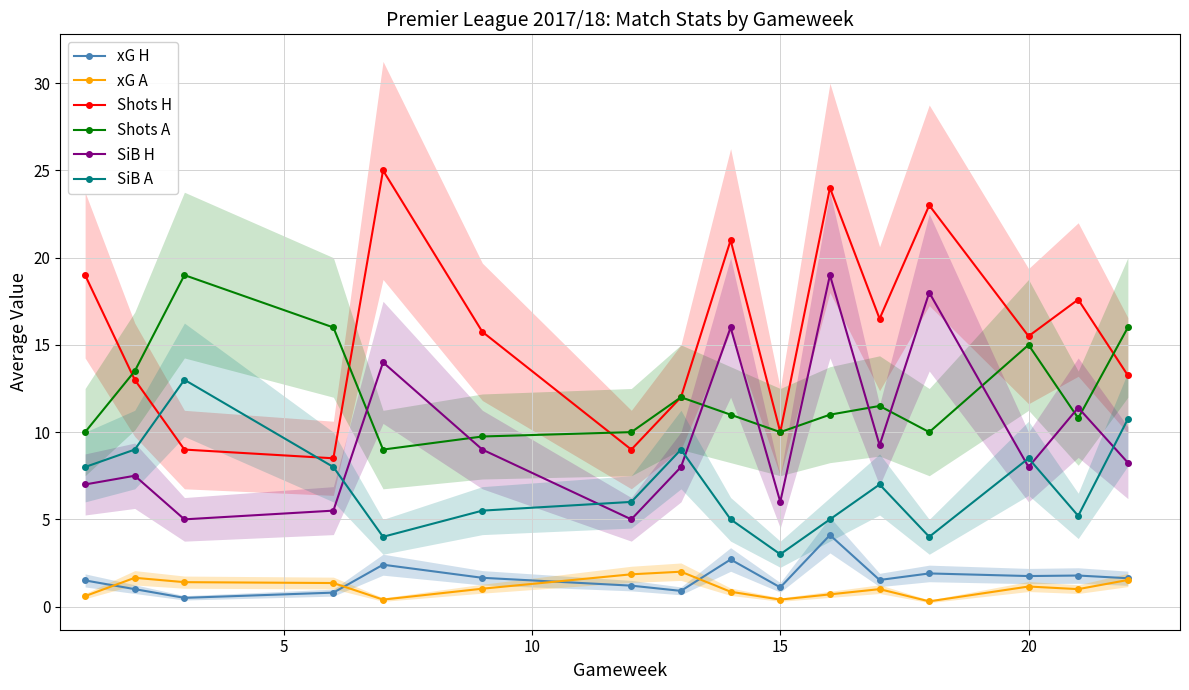

Does the chart have visible grid lines?

Yes